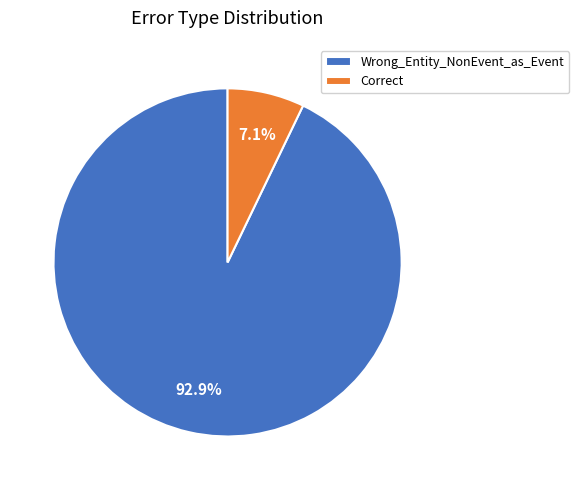

Rank the categories by value from highest to lowest.

Wrong_Entity_NonEvent_as_Event, Correct